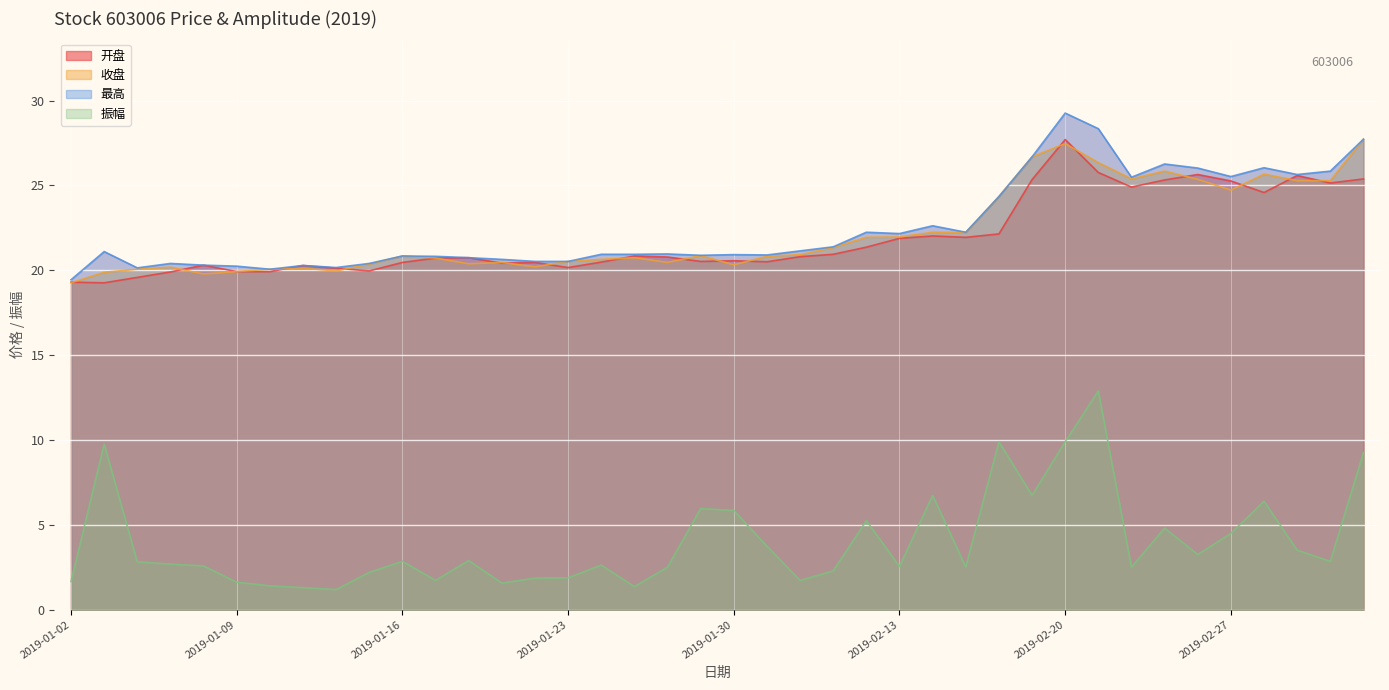

In 振幅, how many points are higher than both neighbors (excluding endpoints)?

11